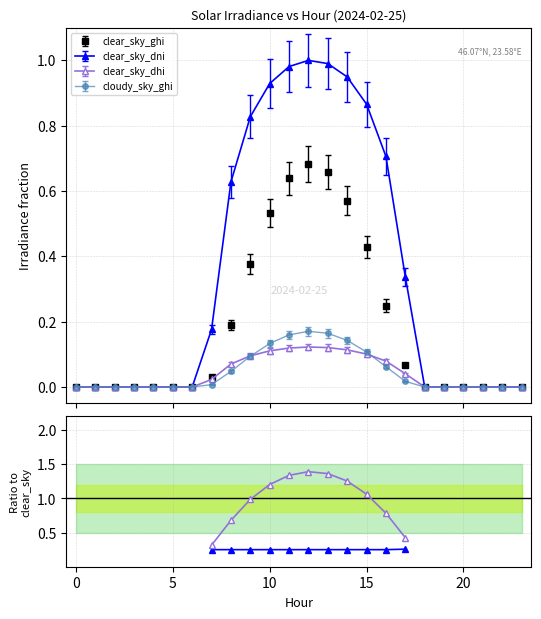

The value of cloudy_sky_ghi at 13 is 0.2. True or false?

True